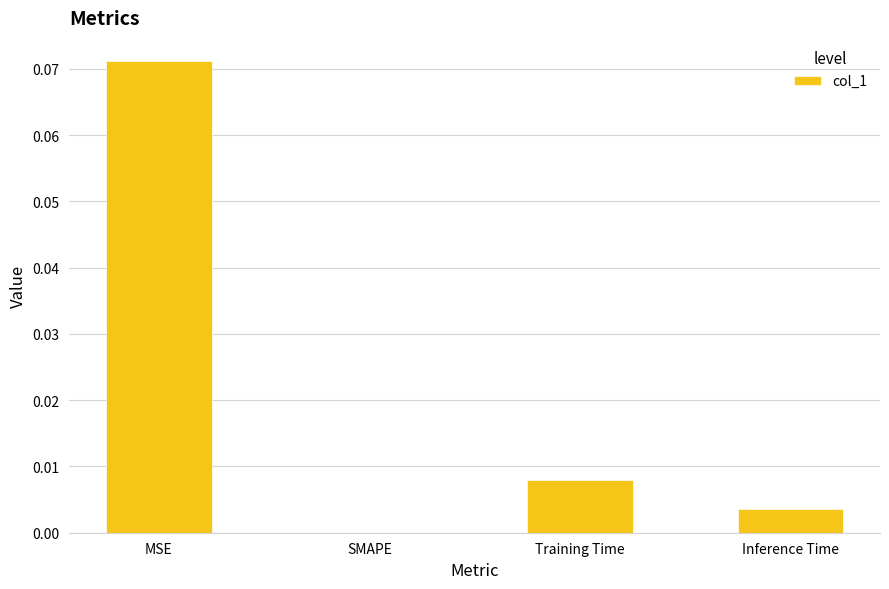

True or false: the data shows 0.0 at MSE.

False